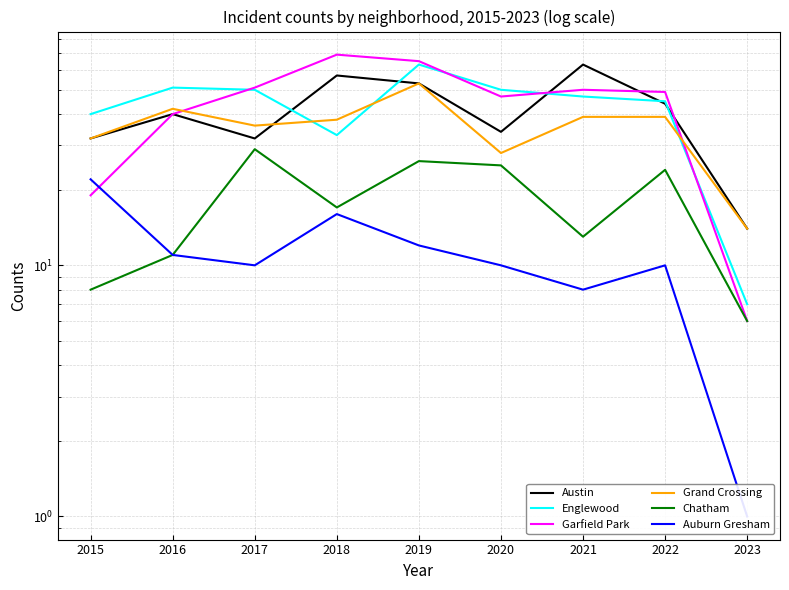

How many lines are shown in the chart?

6